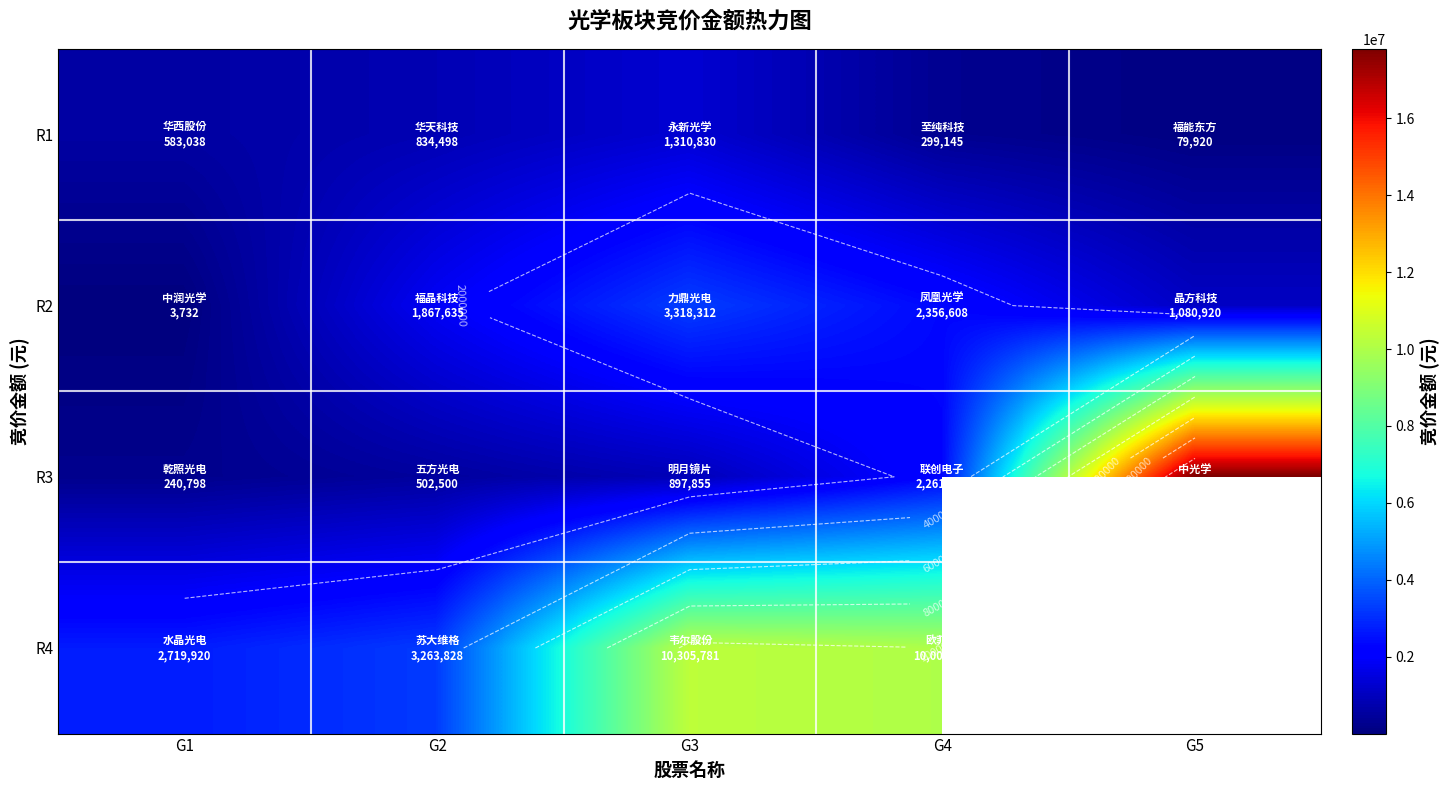

What is the approximate value of R1 at G2?

834498.0